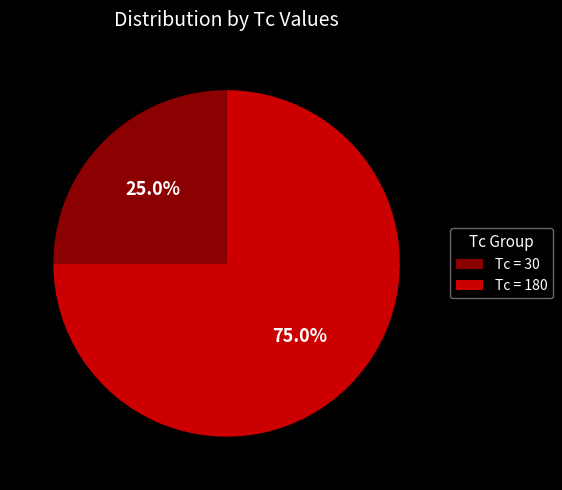

To the nearest percent, what is the difference between the largest and smallest slice percentages?

50%